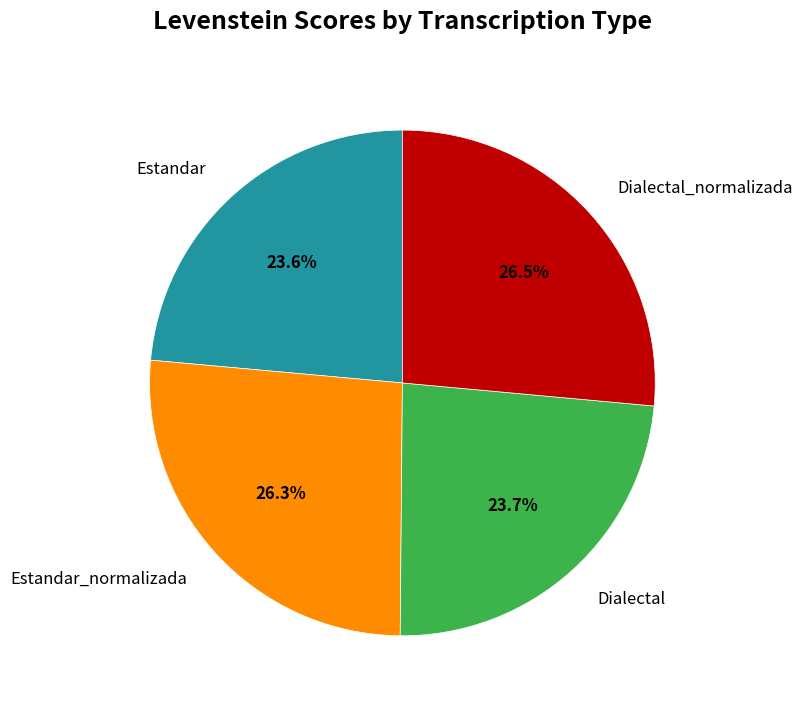

What percentage is the Dialectal slice, to the nearest percent?

24%